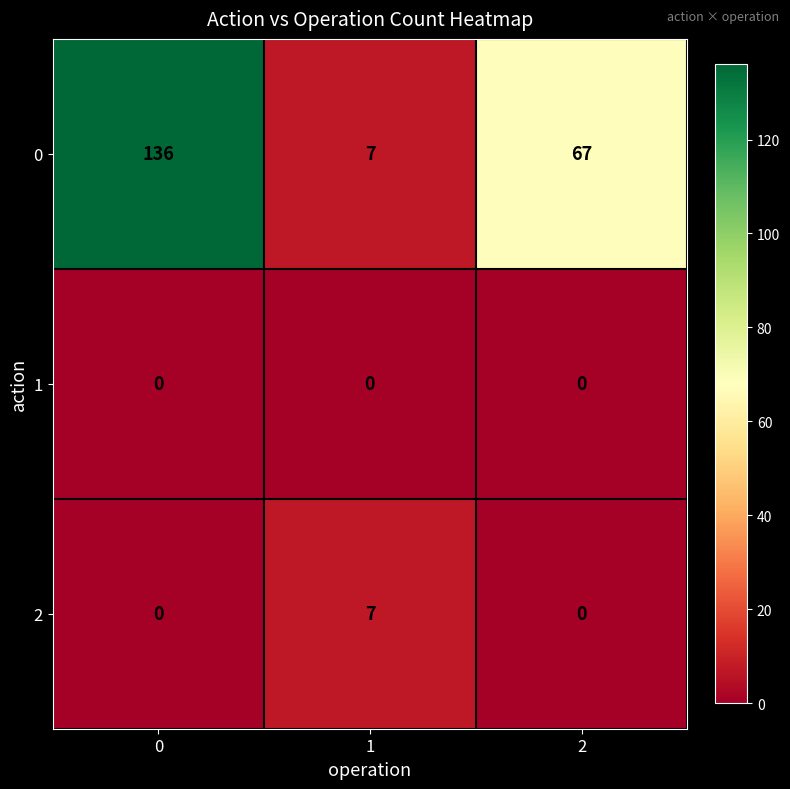

What is the difference between the 0 values at 0 and 2?

69